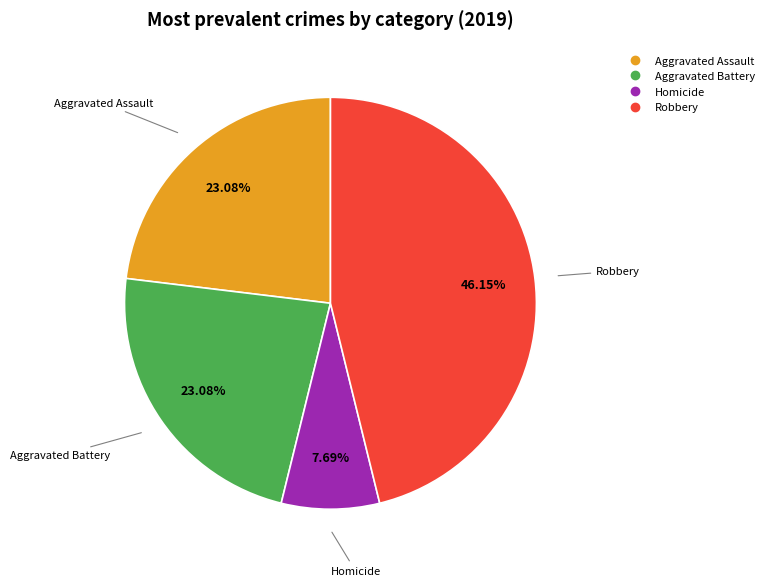

Is there a majority slice in this chart?

No